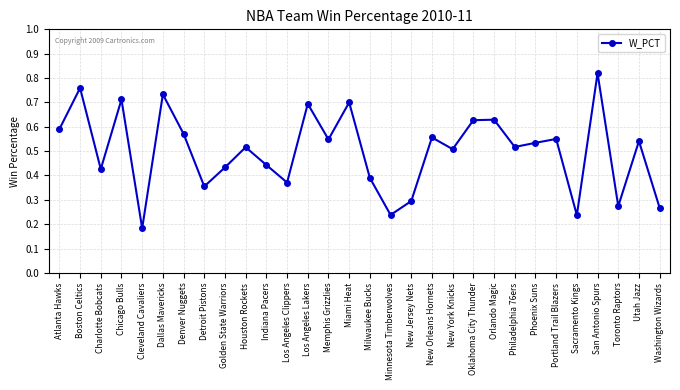

What is the label of the 22nd point from the right?

Golden State Warriors